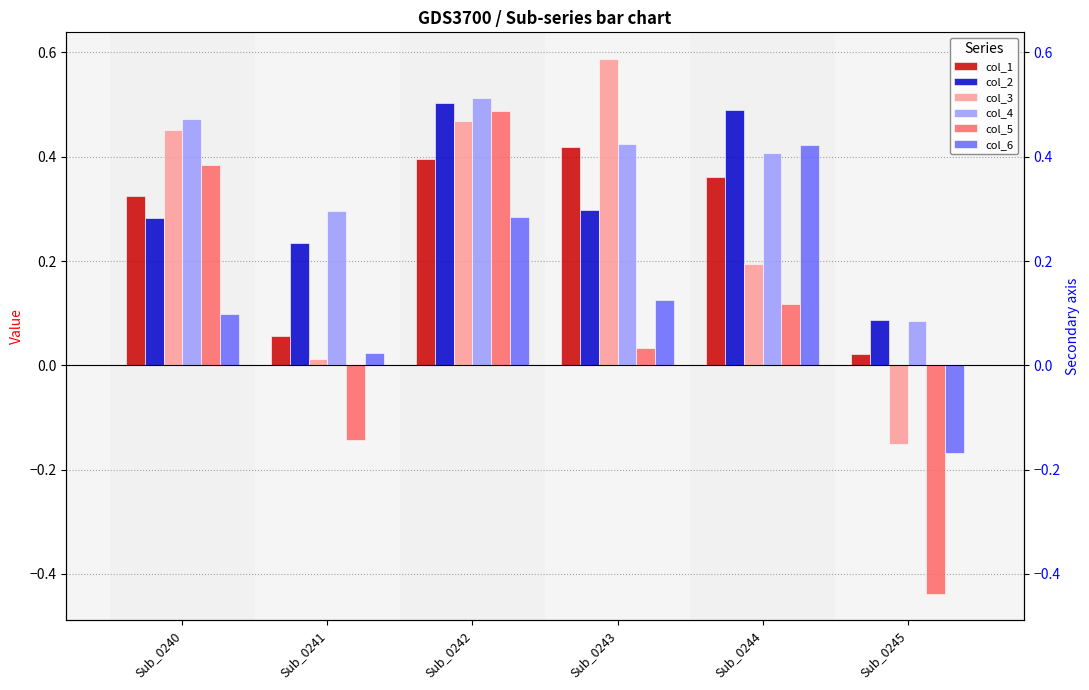

Which label corresponds to the largest value in the chart?

Sub_0243